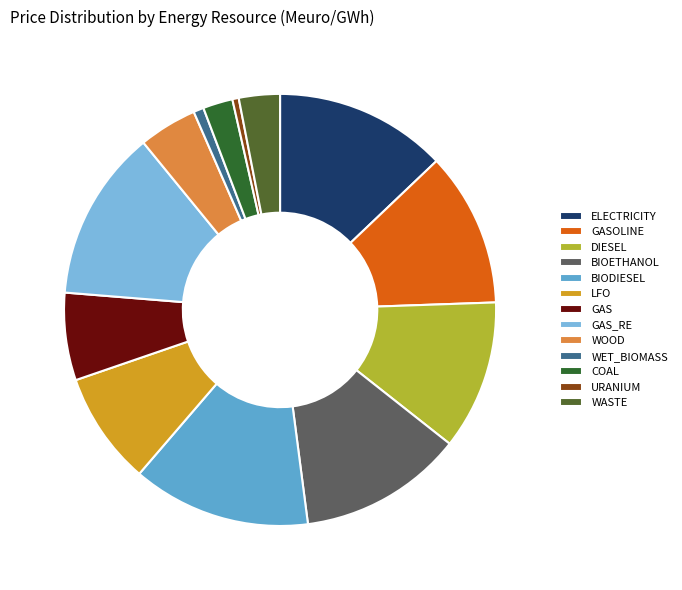

What is the smallest slice in the pie chart?

URANIUM